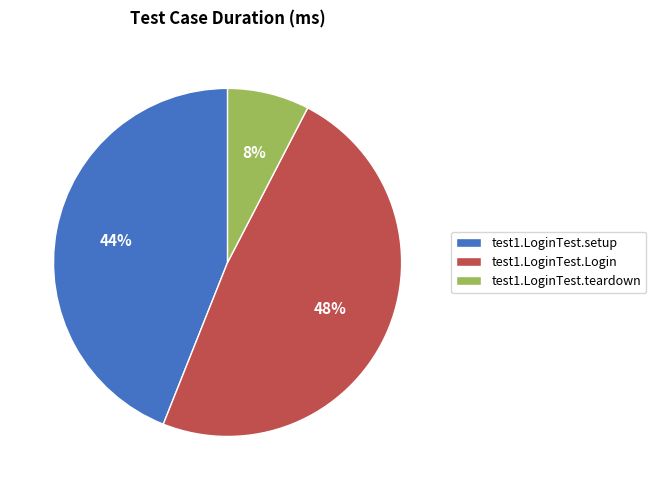

To the nearest percent, what is the combined percentage of test1.LoginTest.setup and test1.LoginTest.Login?

92%